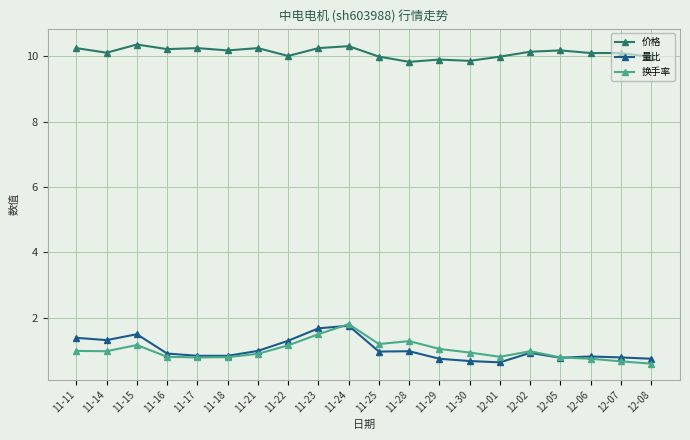

Which series has the largest range (max minus min)?

换手率